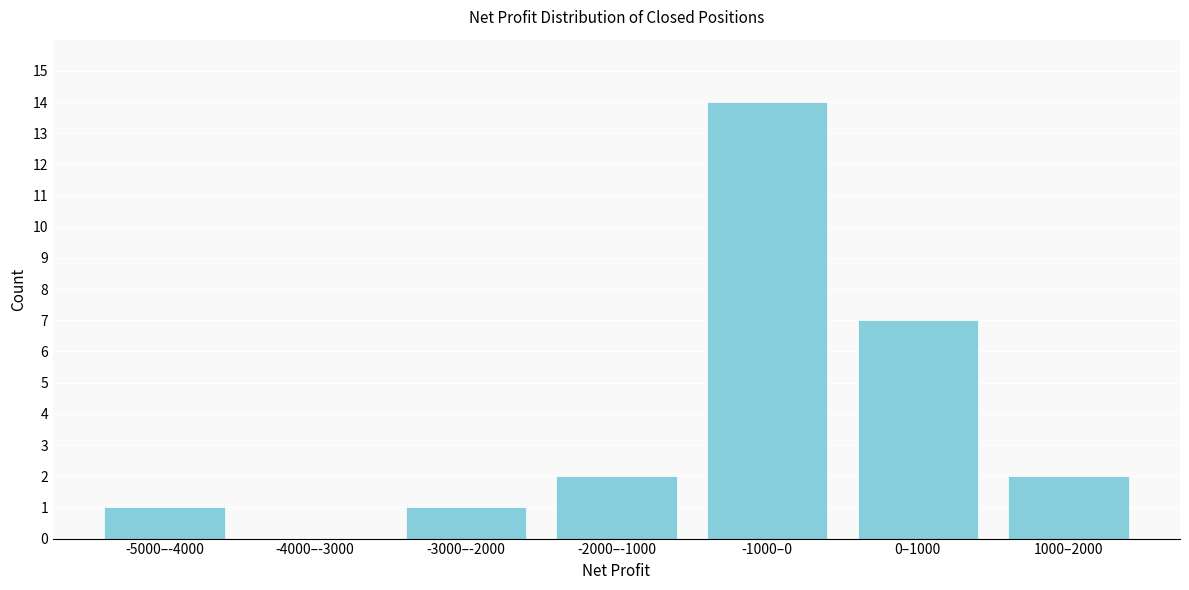

Reading left to right, extract all data points from this chart.

-5000–-4000=1	-4000–-3000=0	-3000–-2000=1	-2000–-1000=2	-1000–0=14	0–1000=7	1000–2000=2